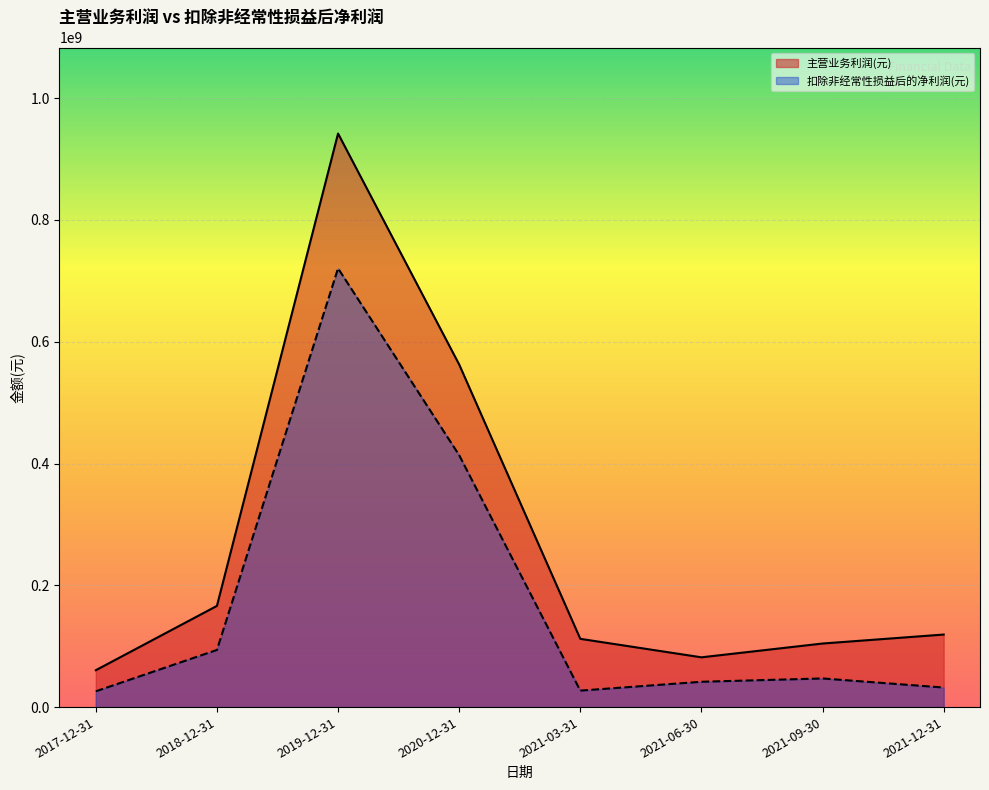

True or false: 主营业务利润(元) and 扣除非经常性损益后的净利润(元) cross at least once.

False